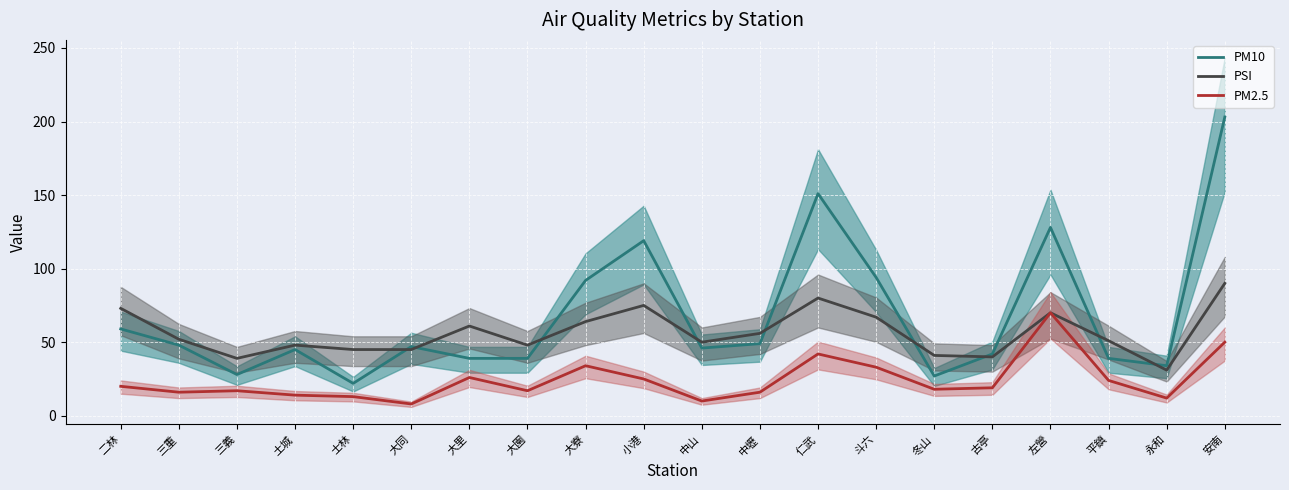

What is the difference between the PSI values at 安南 and 冬山?

49